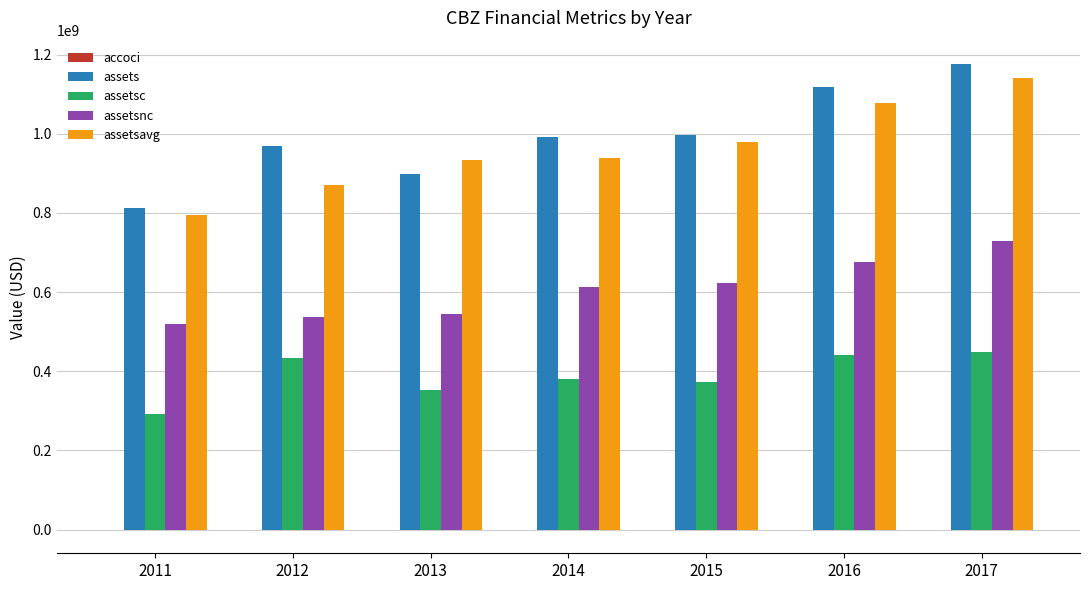

The value of assetsc at 2016 is 441592000. True or false?

True